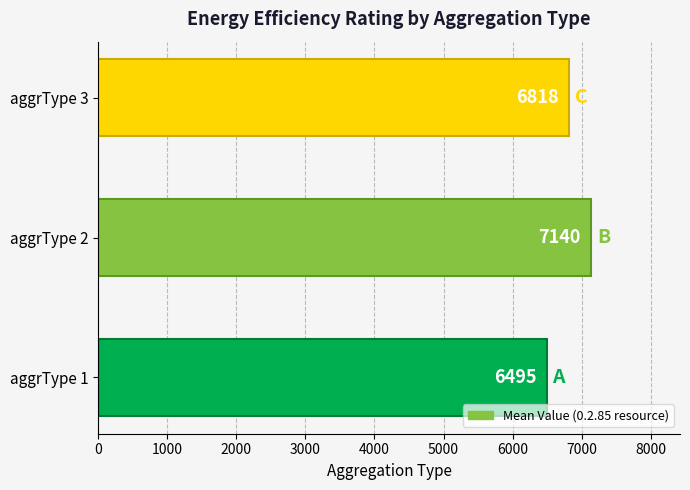

What is the difference between the values at aggrType 2 and aggrType 1?

645.0